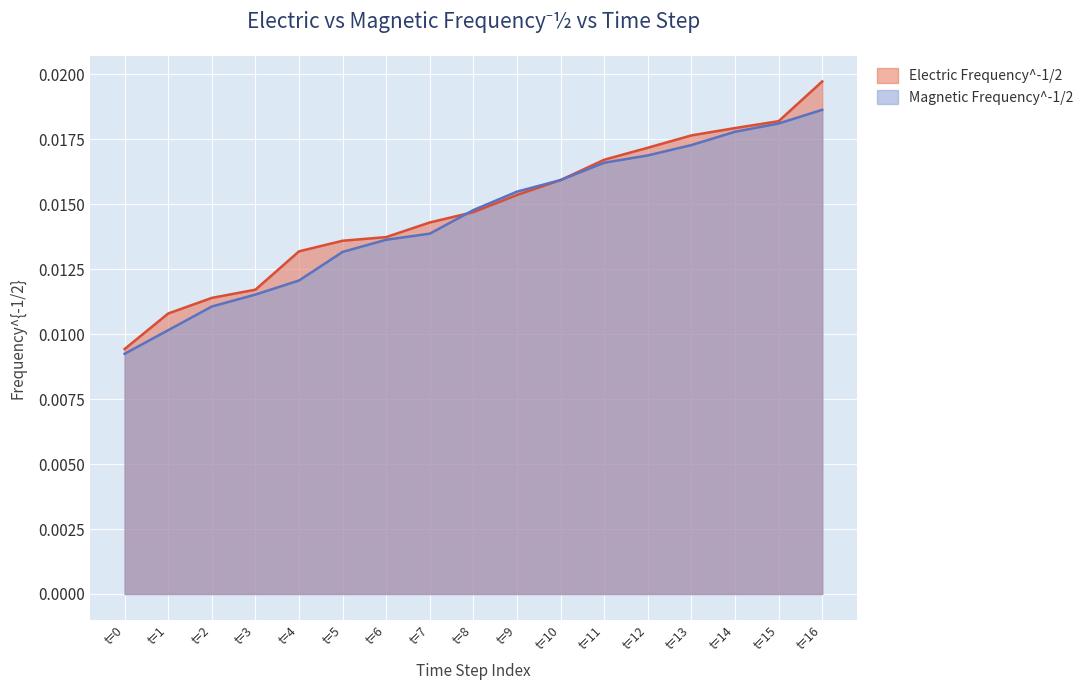

How many lines are shown in the chart?

2